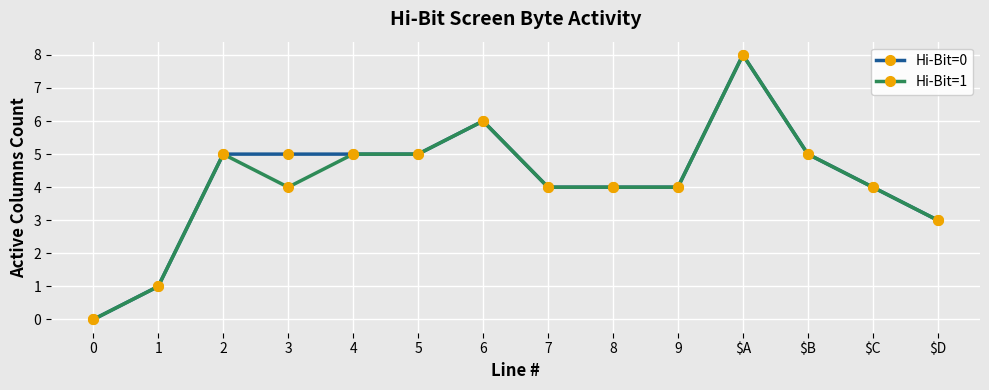

What are all the series names shown in the legend?

Hi-Bit=0, Hi-Bit=1